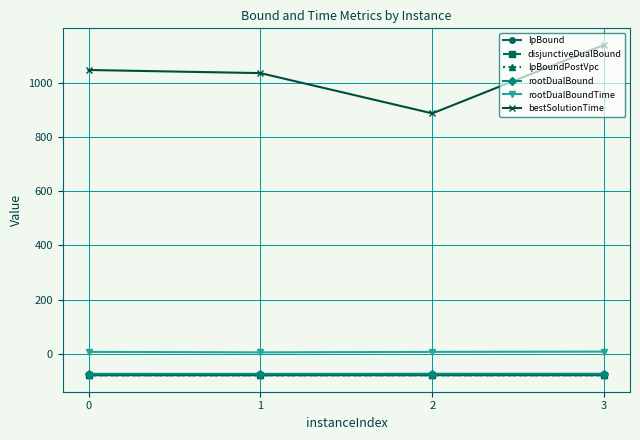

What is the approximate value of lpBoundPostVpc at 2?

-78.0